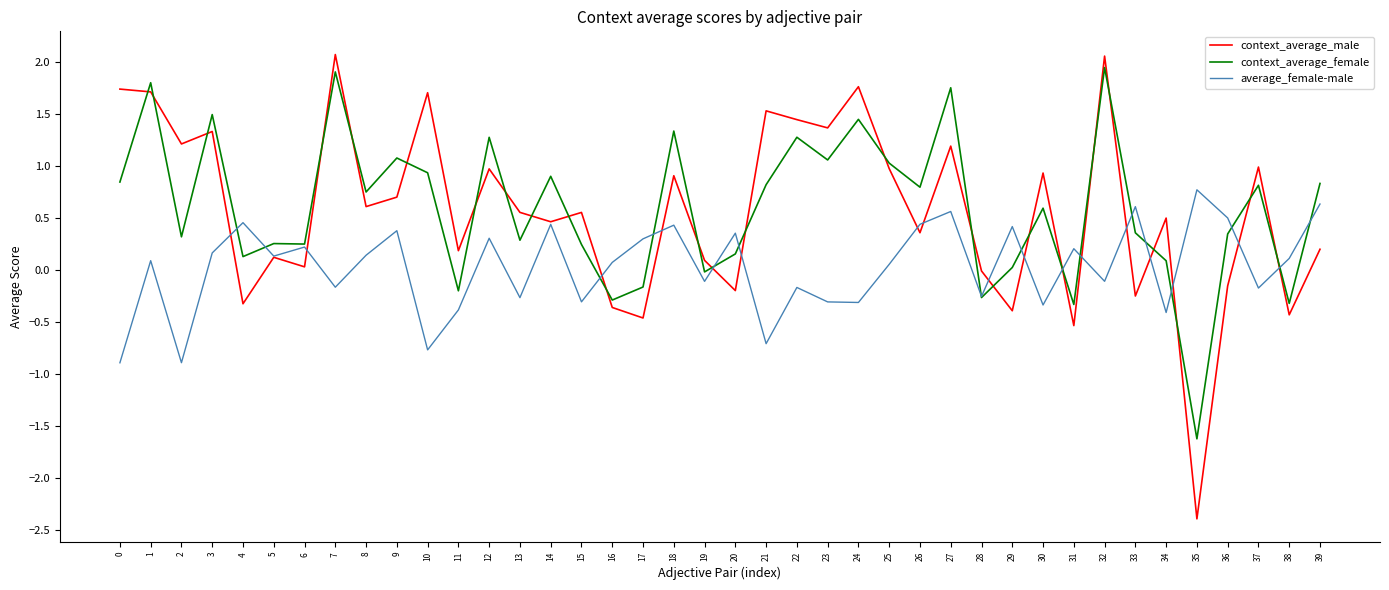

Which series has the largest range (max minus min)?

context_average_male